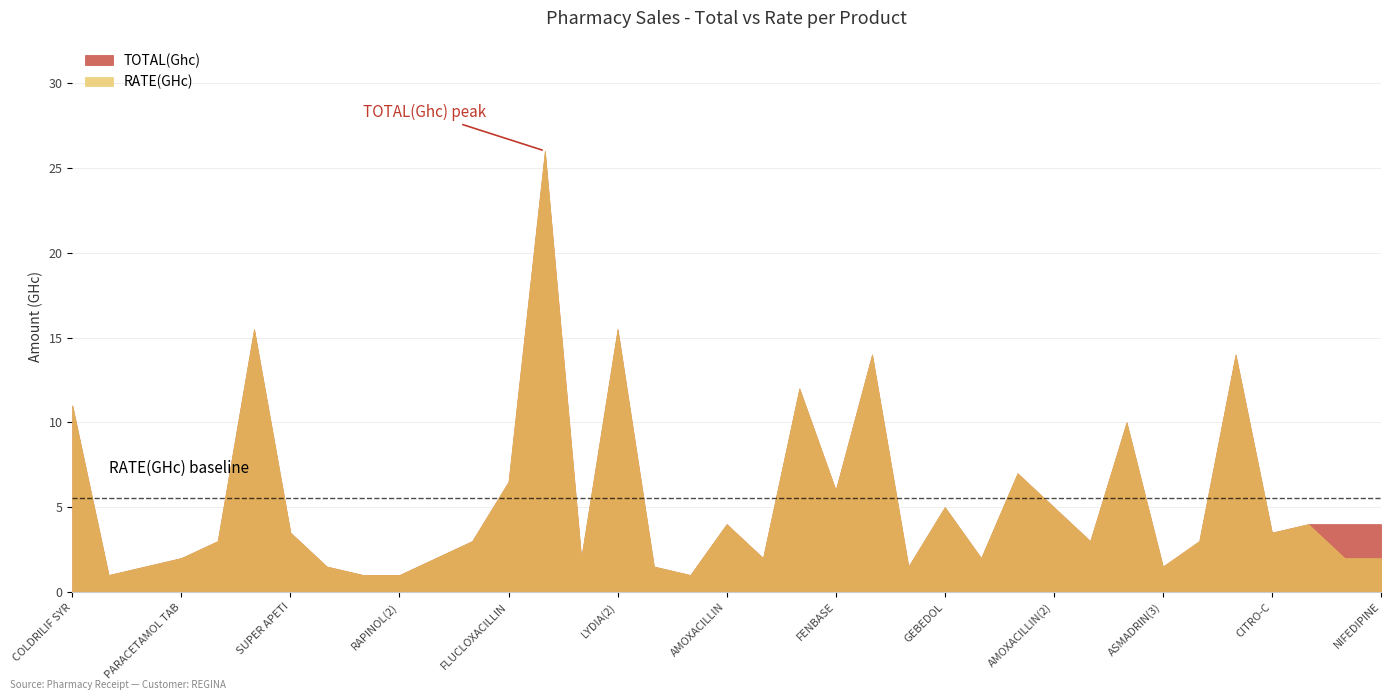

At how many categories does at least one series exceed 18?

1